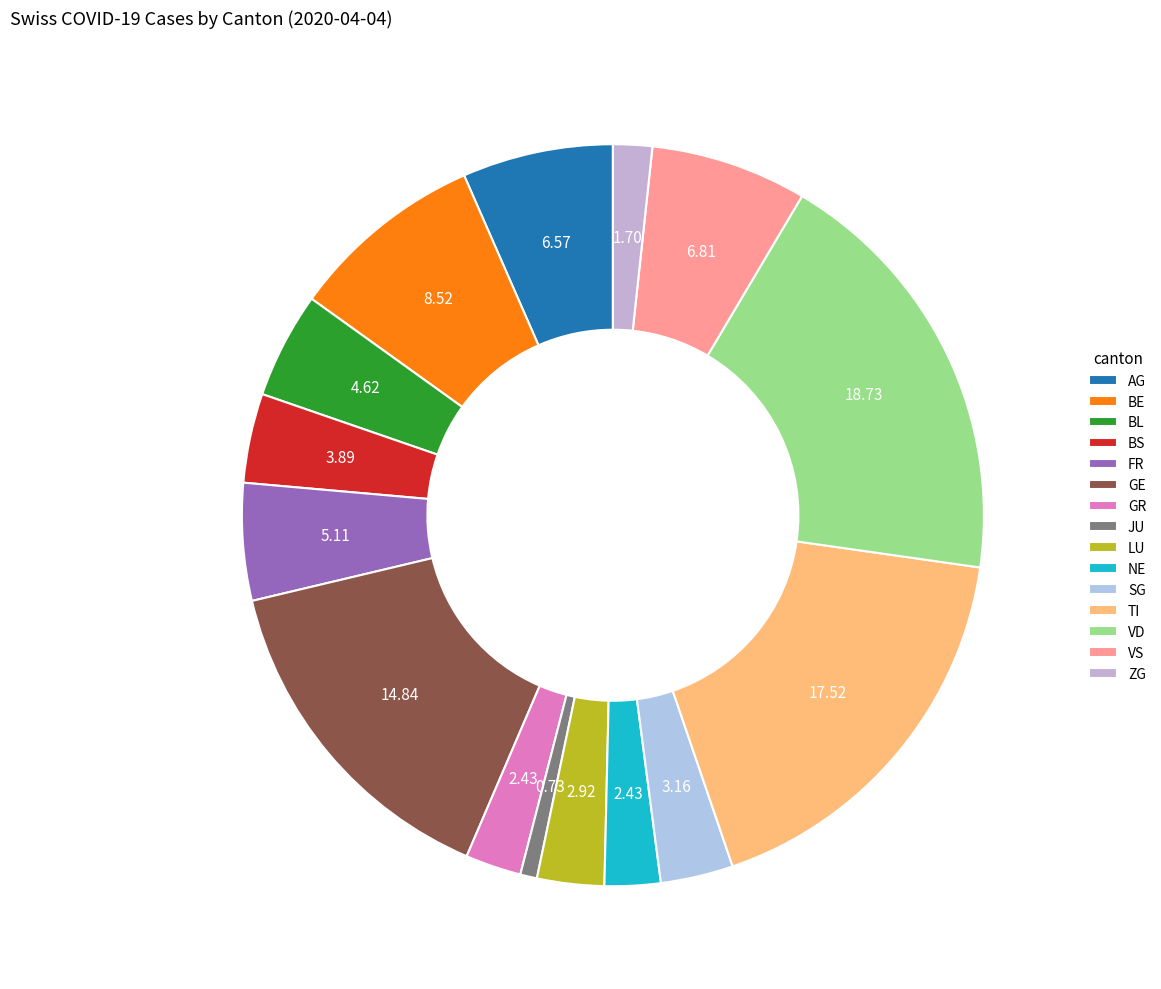

Is it true that JU is 11% of the pie?

False